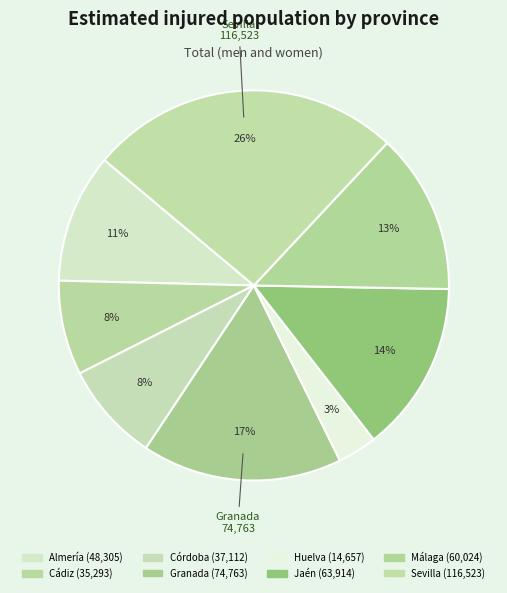

How many slices are in this pie chart?

8